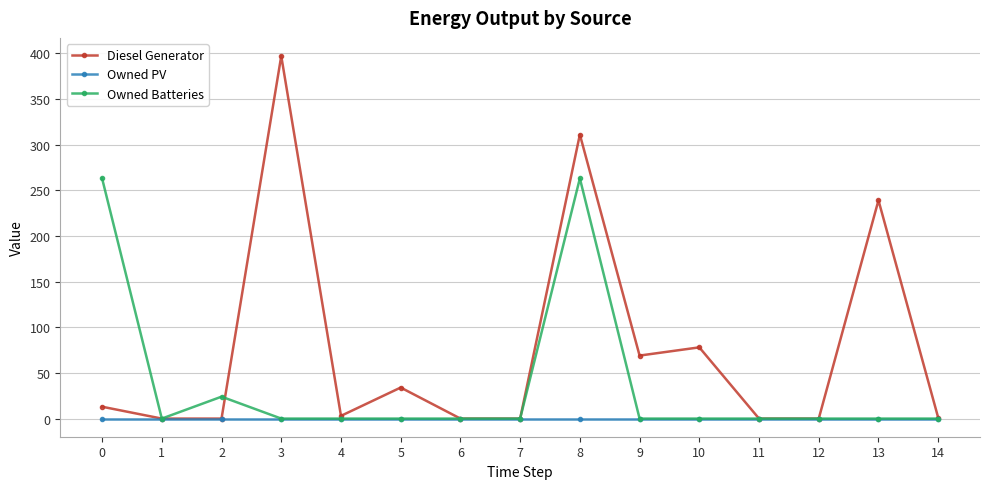

True or false: Diesel Generator has more than 0 interior local peaks.

True